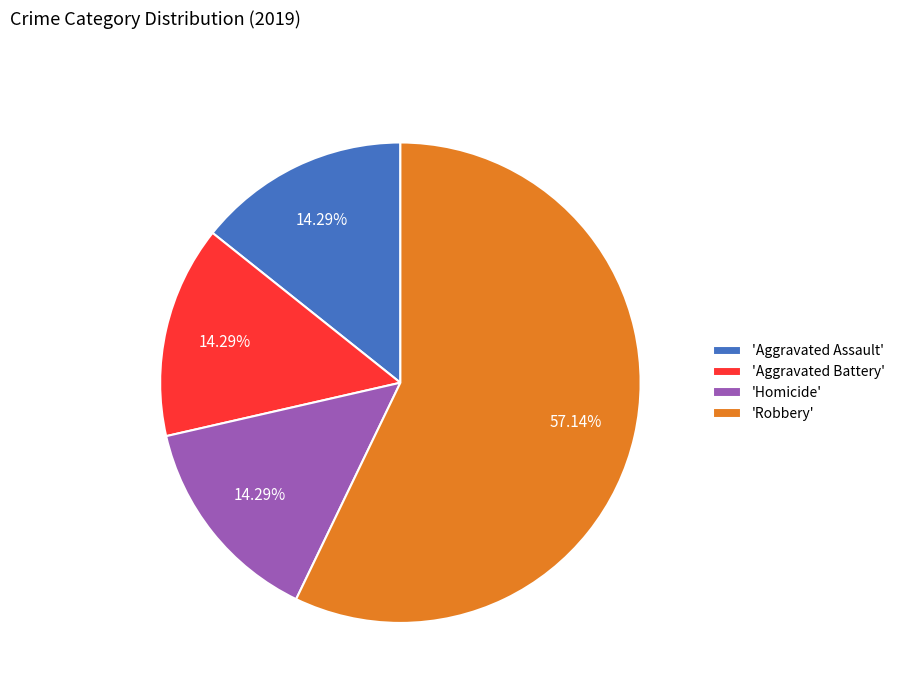

Which has a higher value, 'Robbery' or 'Aggravated Battery'?

'Robbery'